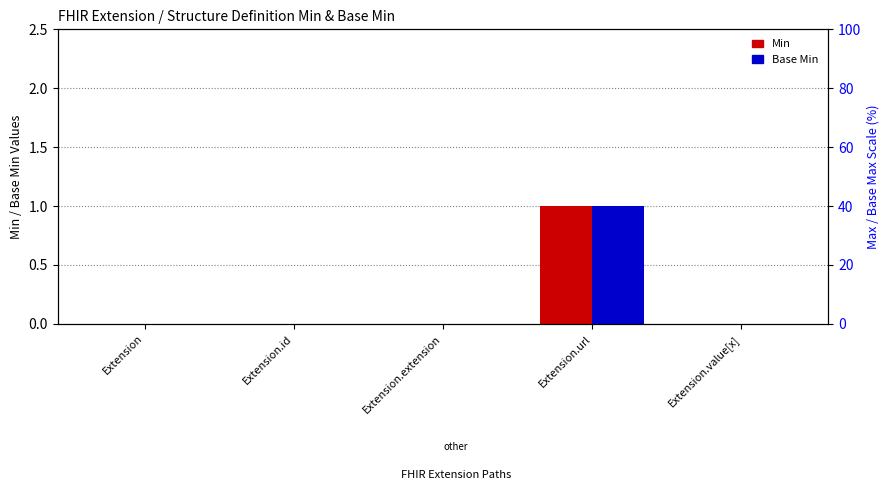

How many categories are shown in the chart?

5